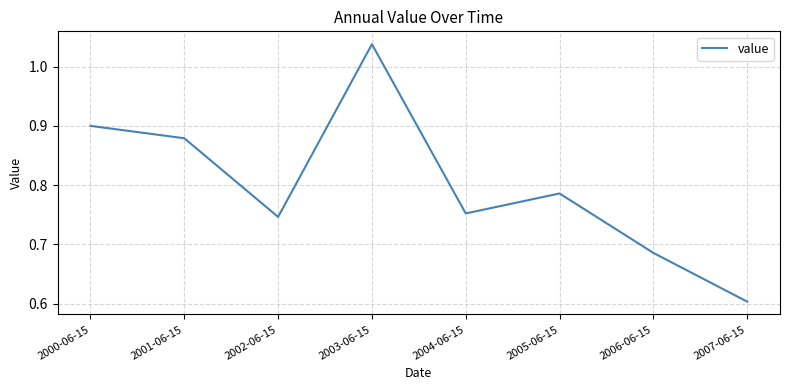

The value at 2000-06-15 is 0.9. True or false?

True